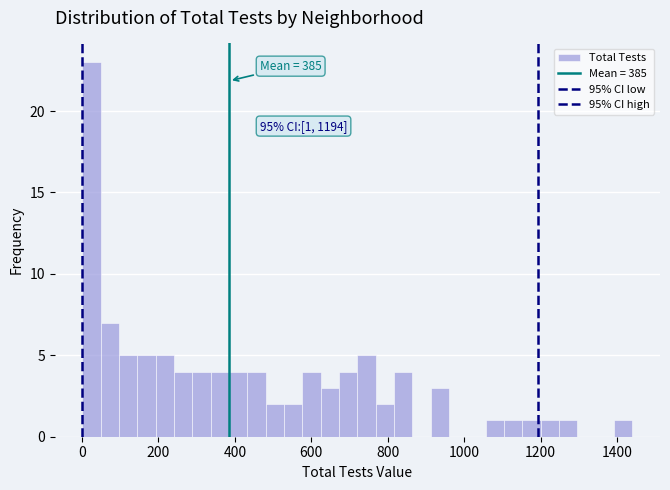

Read against the x-axis, roughly where is the centre of the tallest bar?

20